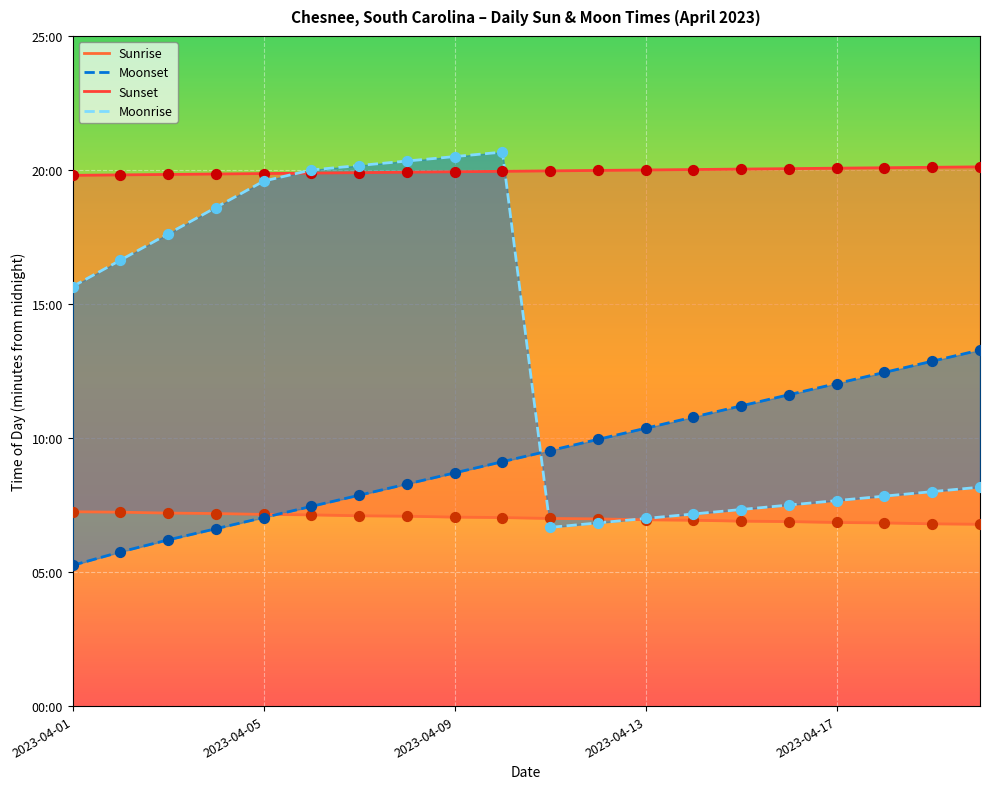

Which series has the largest Y range (max minus min)?

Moonrise